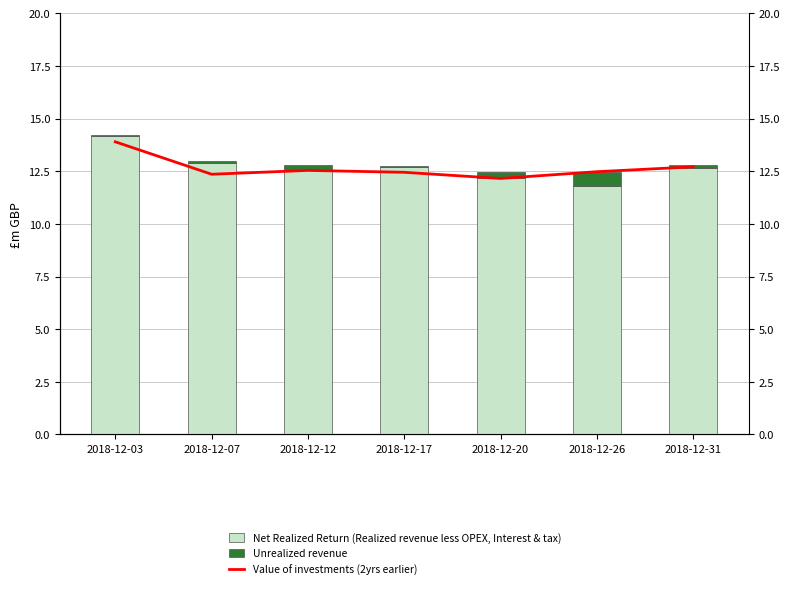

What is the value of the Value of investments (2yrs earlier) bar at the 7th from the left?

12.7